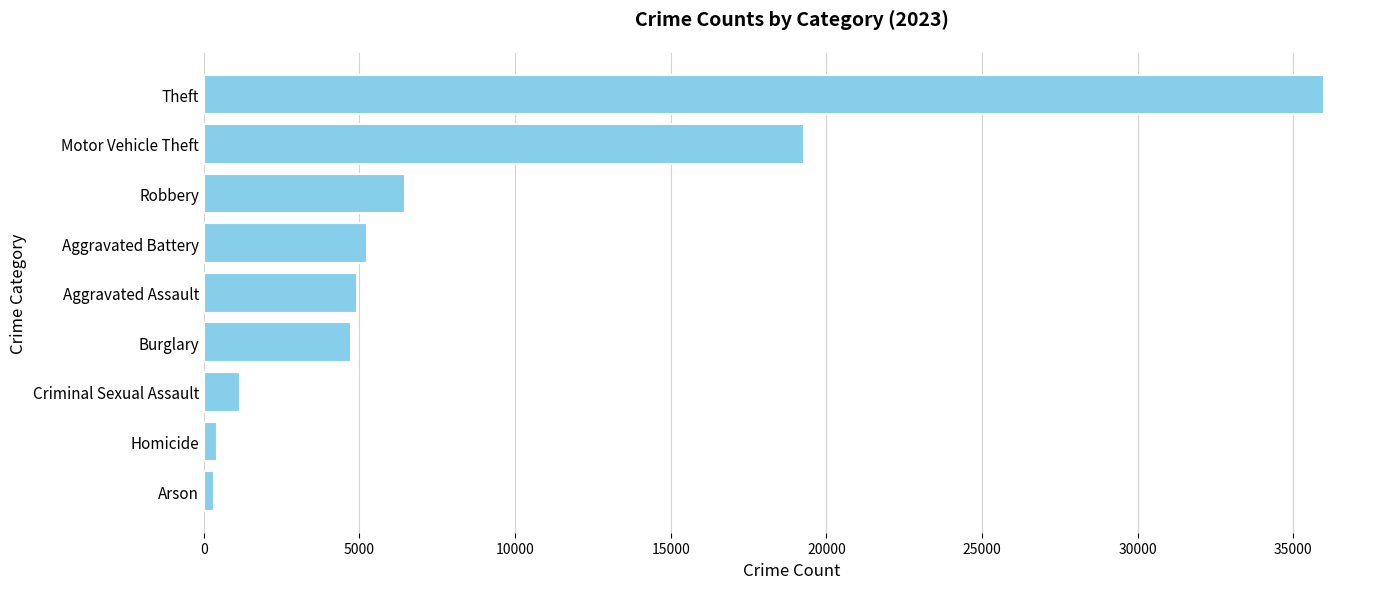

At which category does the chart reach its peak across all series?

Theft